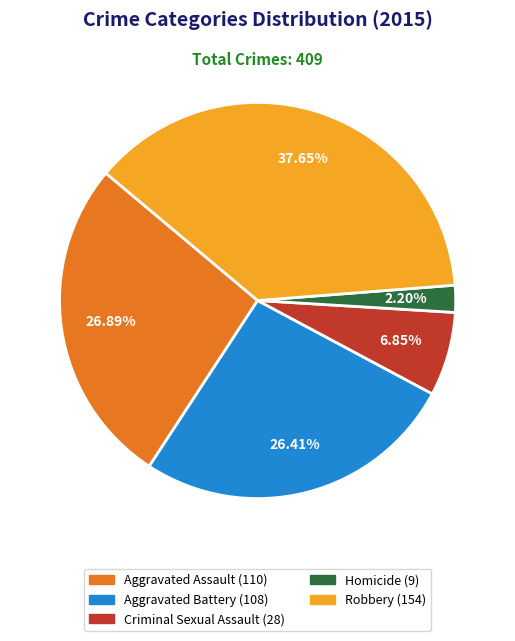

What is the smallest slice in the pie chart?

Homicide